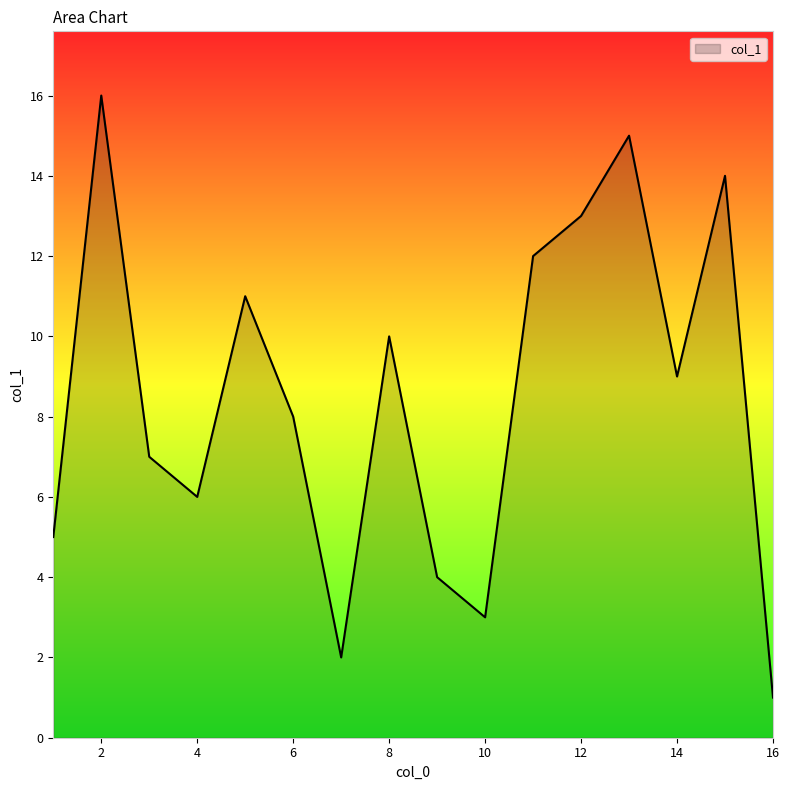

What is the maximum value shown in the chart?

16